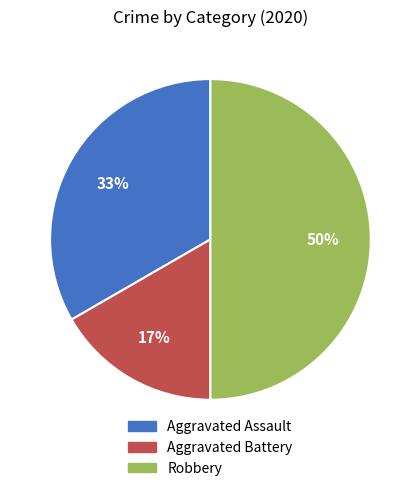

To the nearest percent, what is the average slice percentage?

33%